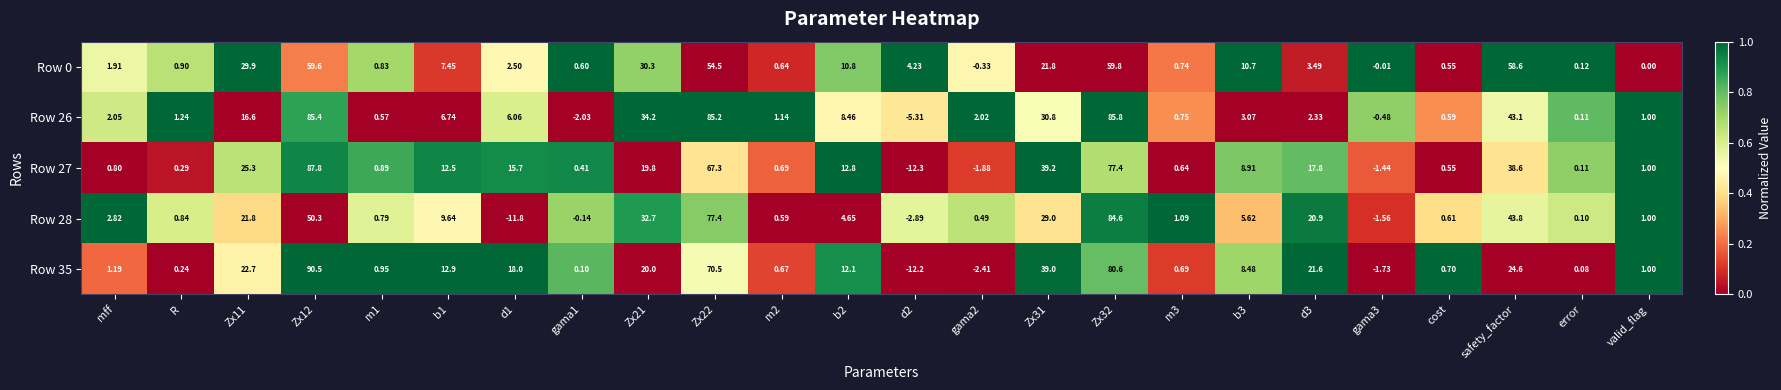

At which label does Row 28 first exceed 2?

mff